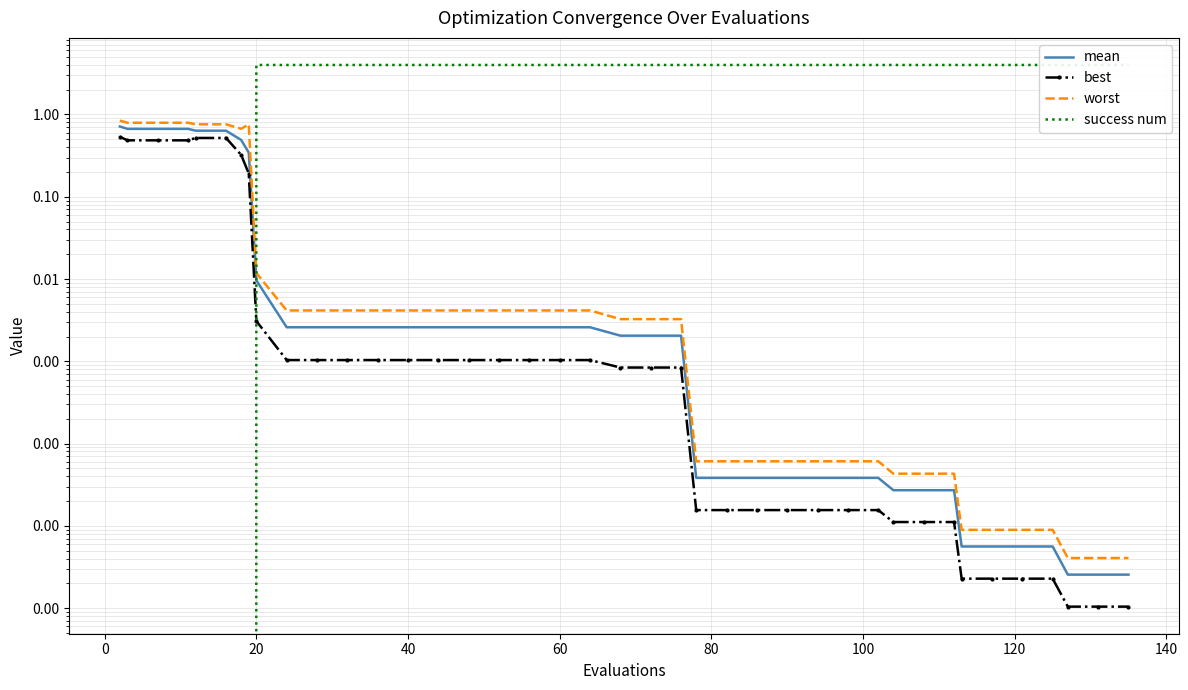

The value of mean at 19 is 0.0. True or false?

False